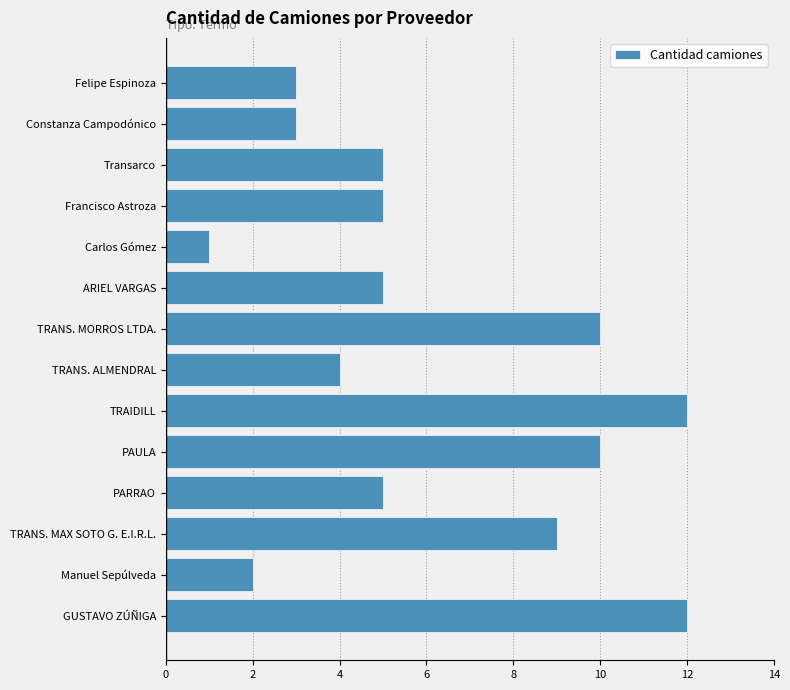

Reading bottom to top, what are all the values shown in this chart?

12	2	9	5	10	12	4	10	5	1	5	5	3	3